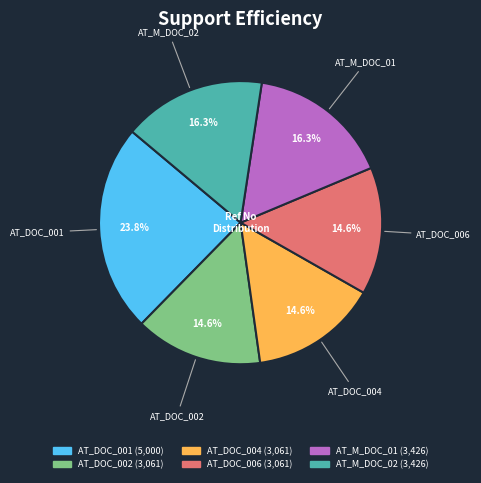

Combined, what portion of the pie is AT_DOC_004 and AT_DOC_006?

29.1%